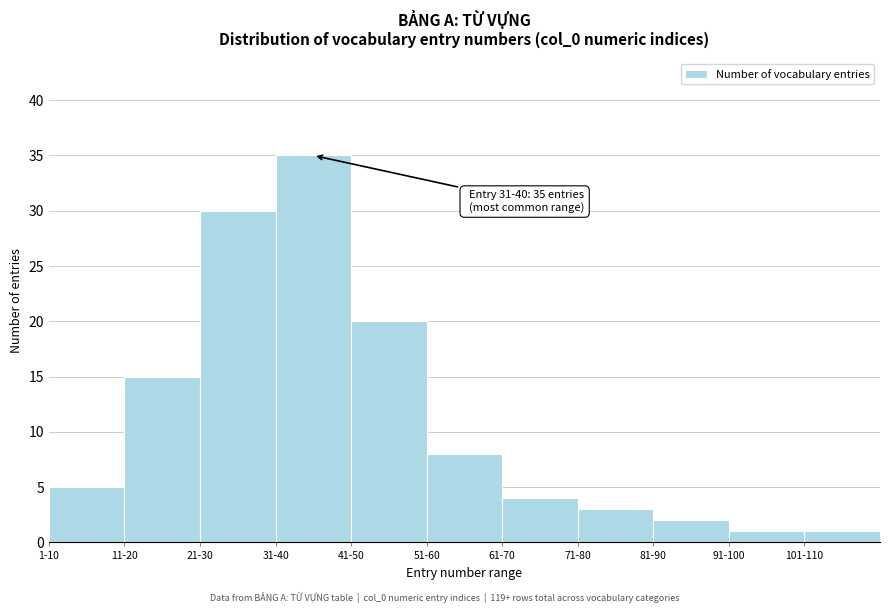

Reading right to left, transcribe all the data shown in this chart.

1	1	2	3	4	8	20	35	30	15	5